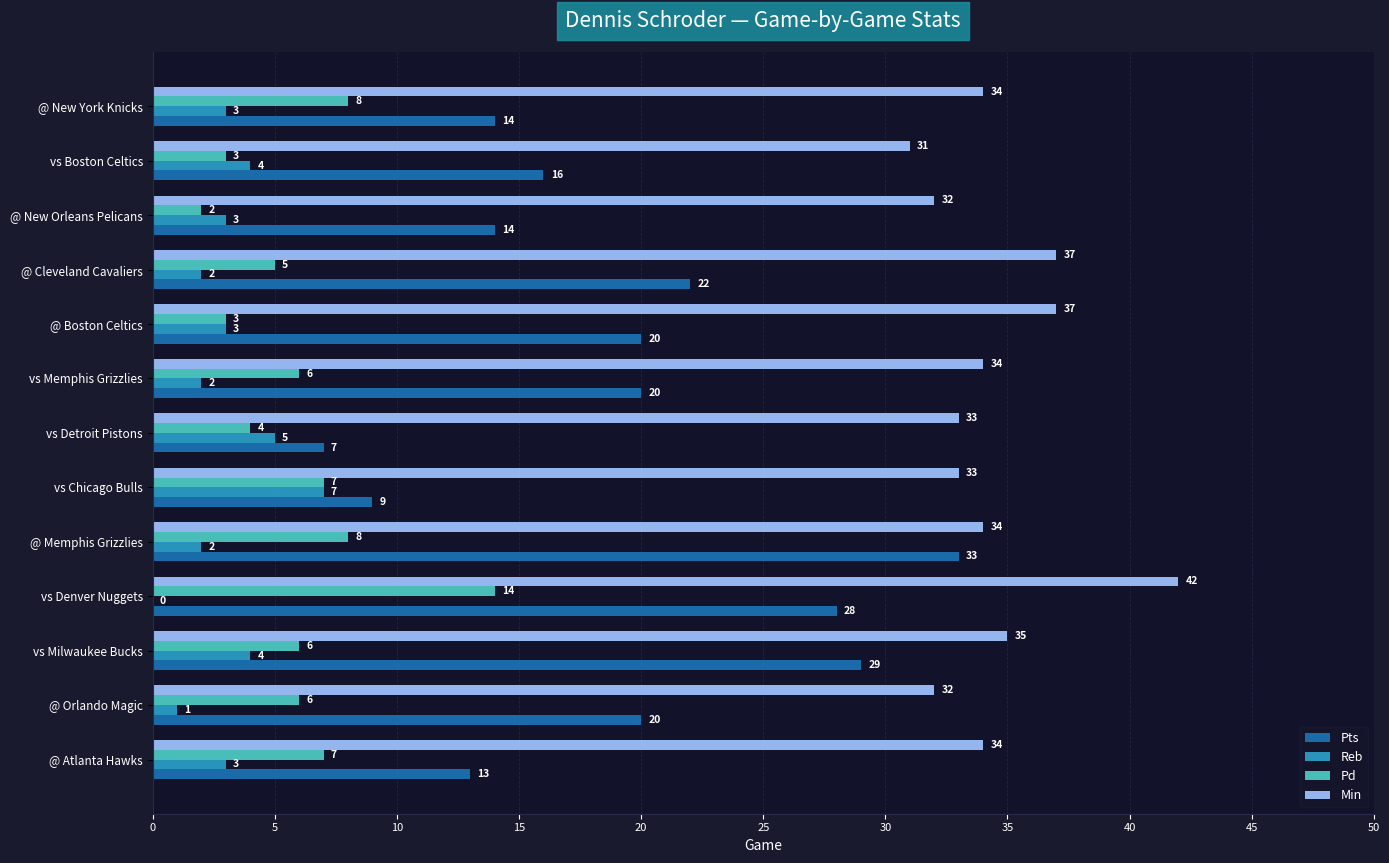

What is the total value across all series at @ Atlanta Hawks?

57